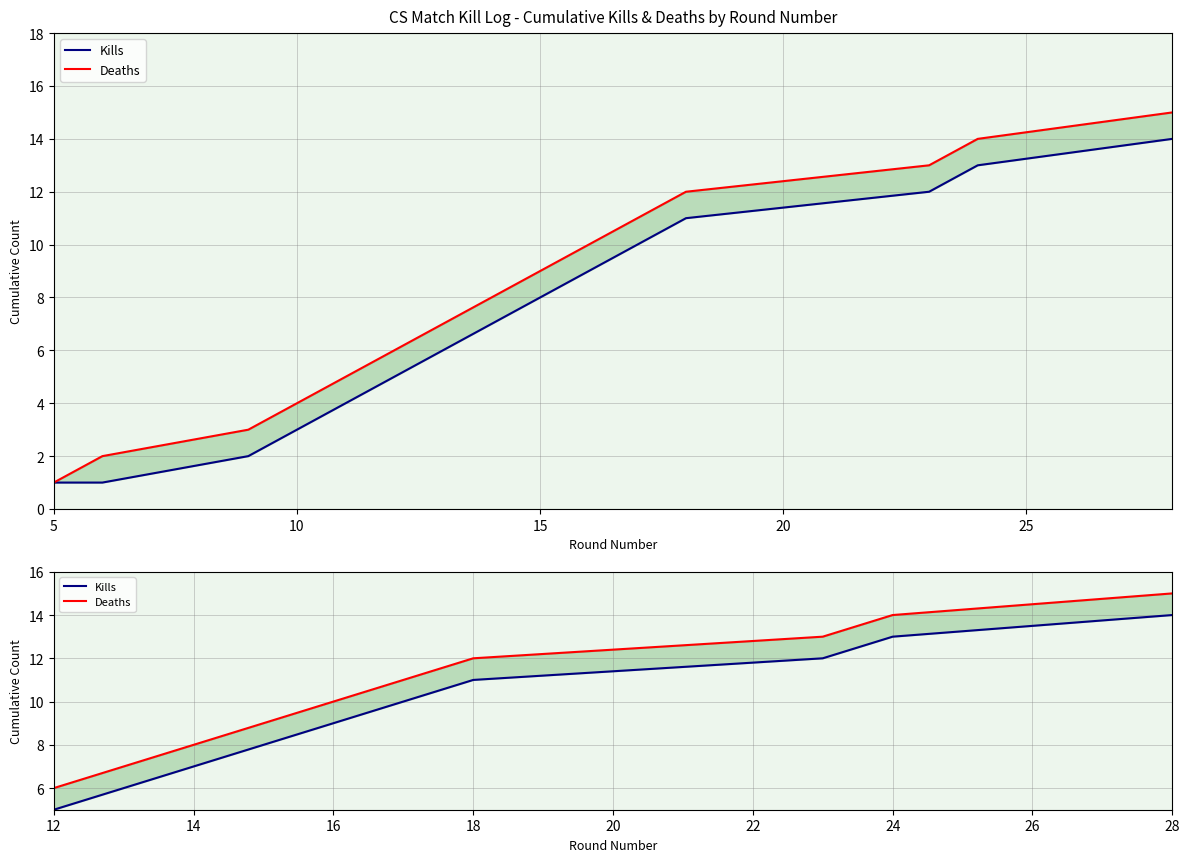

Which series changed the most between 10 and 30?

Kills